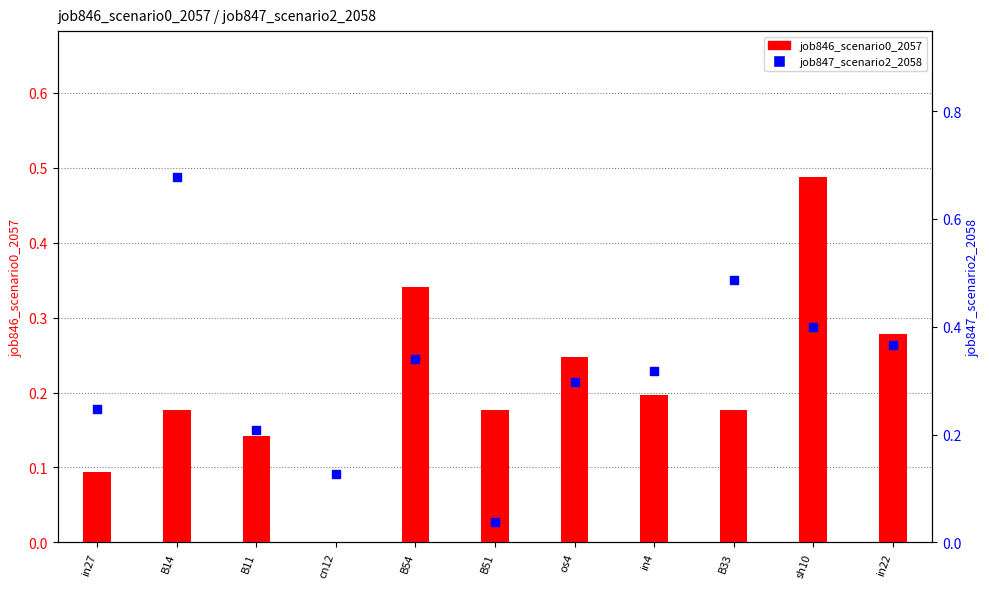

Which series has the largest total across all categories?

job847_scenario2_2058